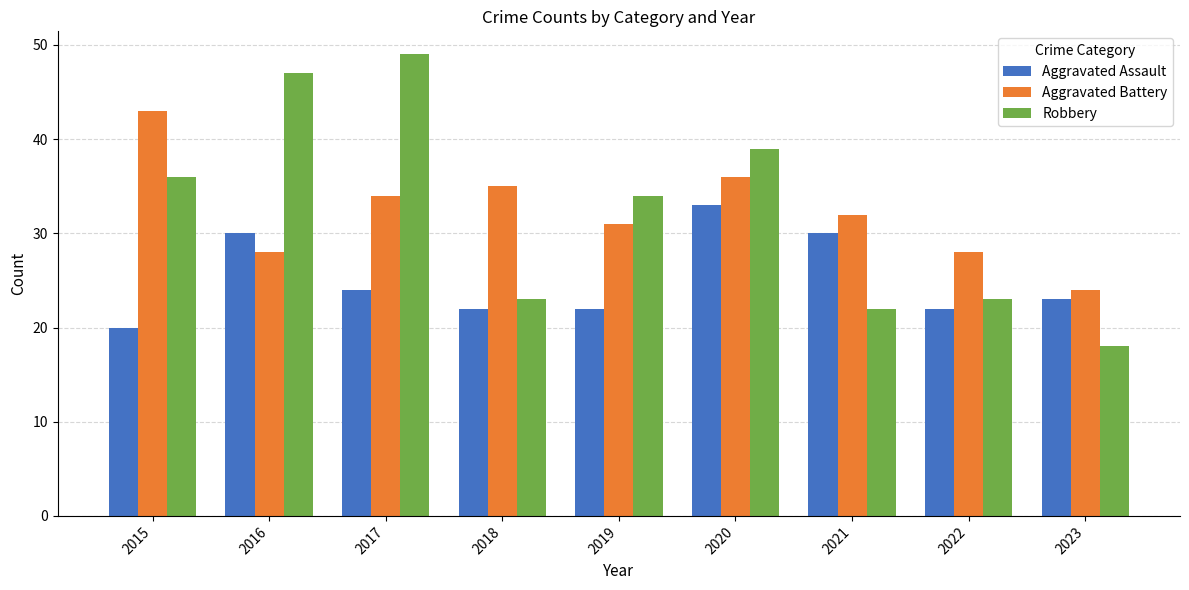

How many groups of bars are there?

9